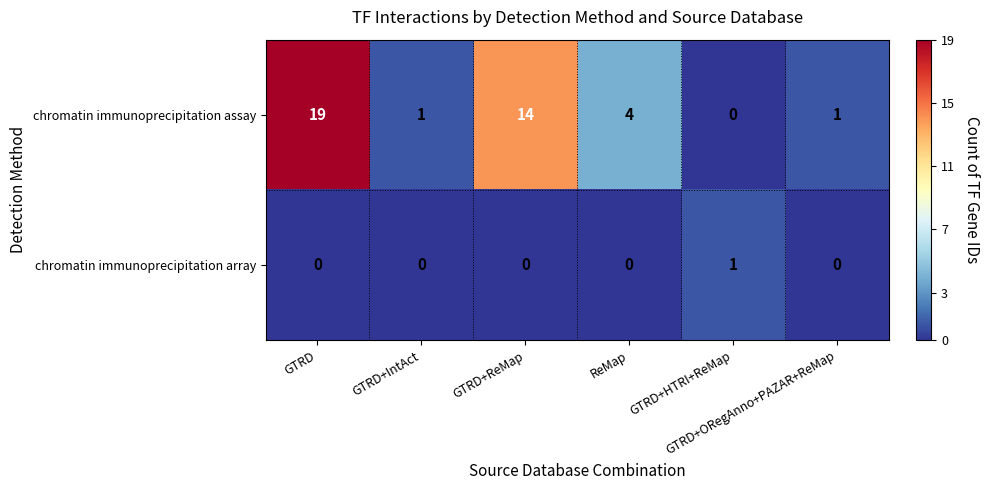

Which series changed the most between GTRD and GTRD+ORegAnno+PAZAR+ReMap?

chromatin immunoprecipitation assay